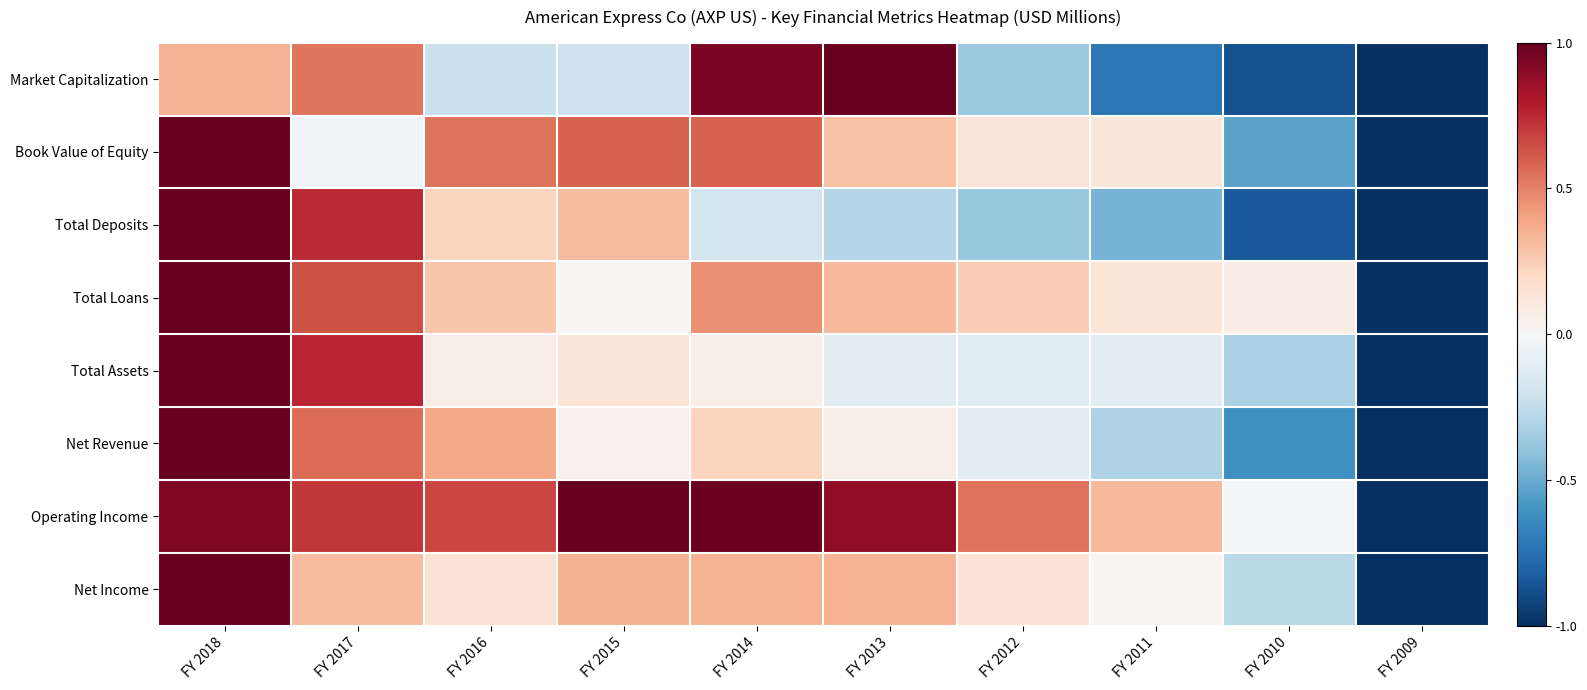

Between FY 2016 and FY 2014, which series saw the biggest shift?

Market Capitalization